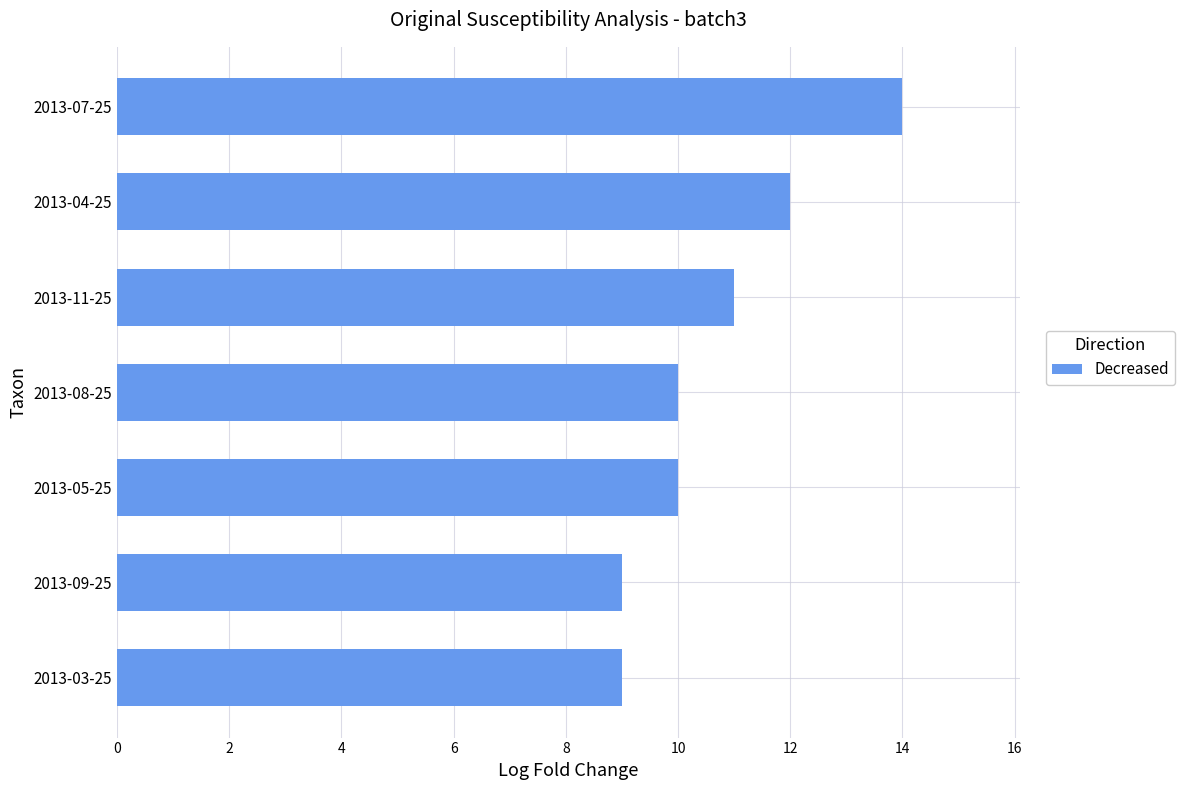

What is the maximum value shown in the chart?

14